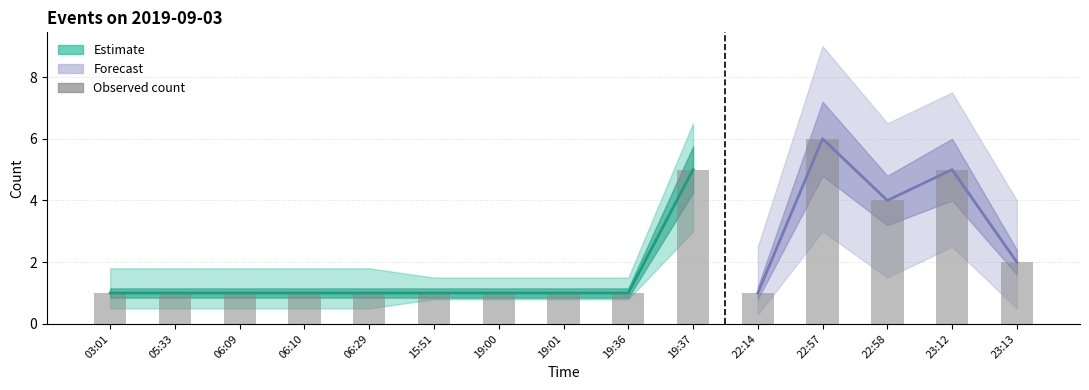

What position from the right is 05:33?

14